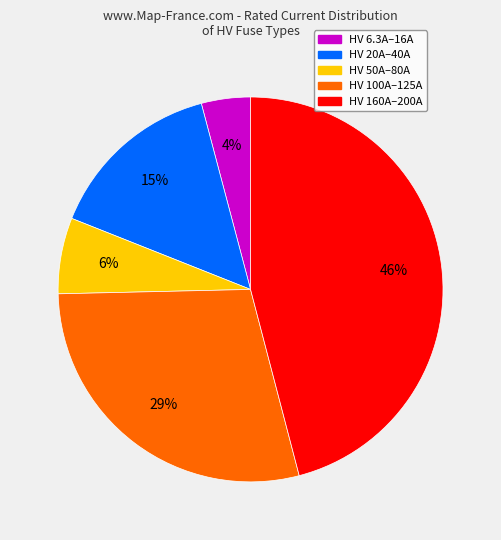

To the nearest percent, what is the average slice percentage?

20%